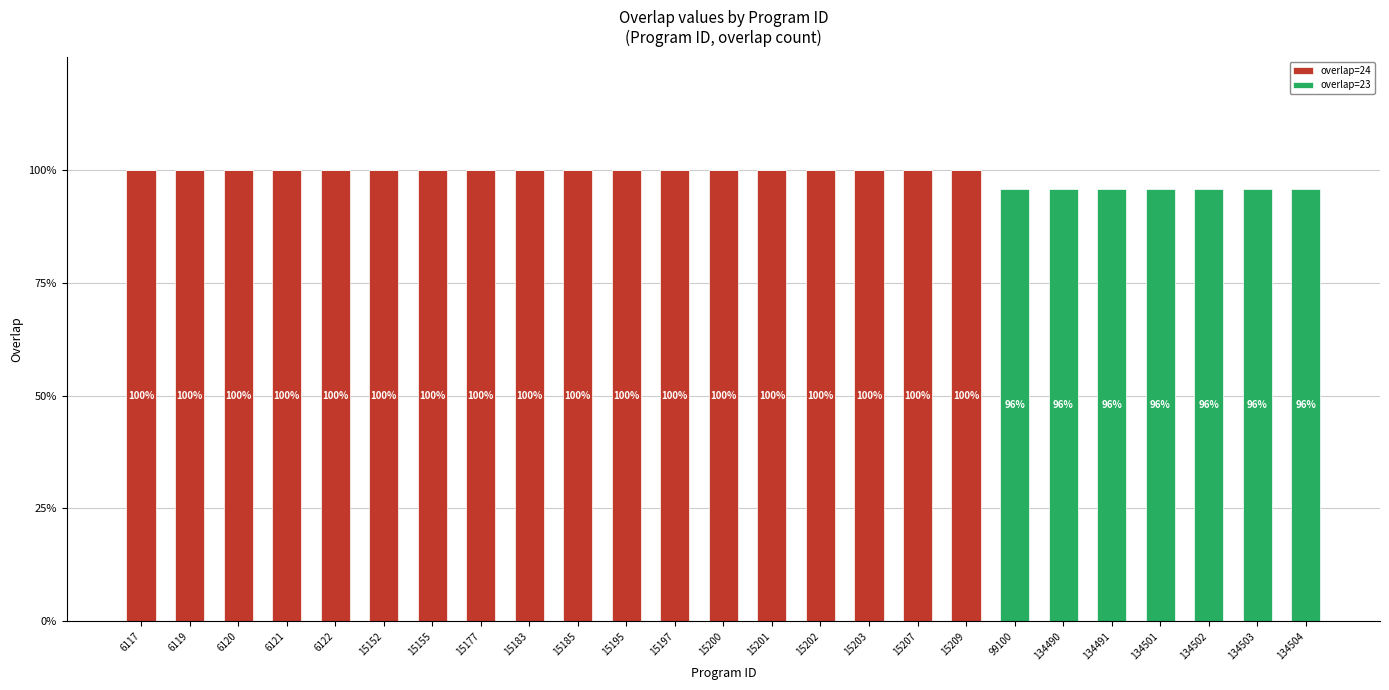

Does the chart contain stacked bars?

Yes